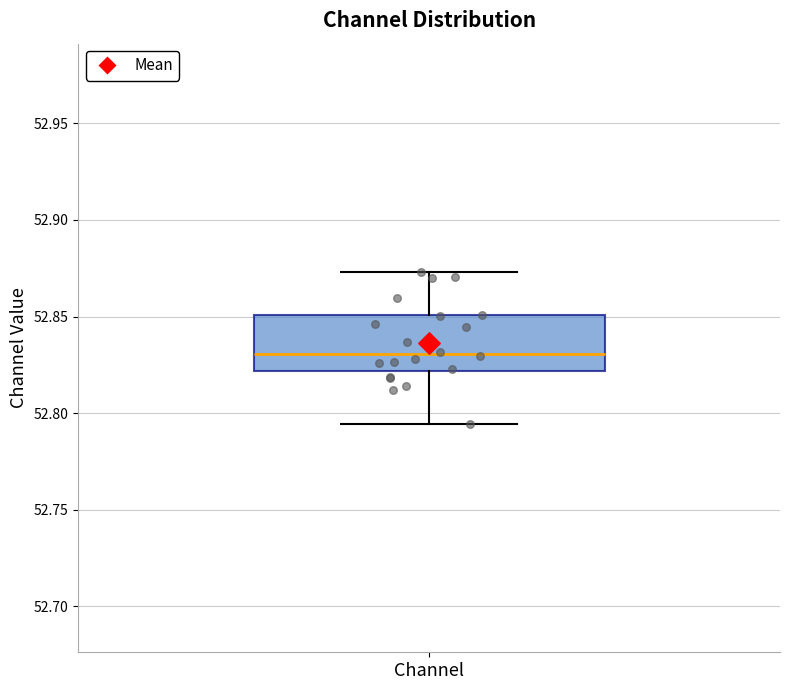

Where is the upper edge of the box for Channel on the y-axis? The values are not printed on the chart, so give them approximately, as read against the axis.

52.850